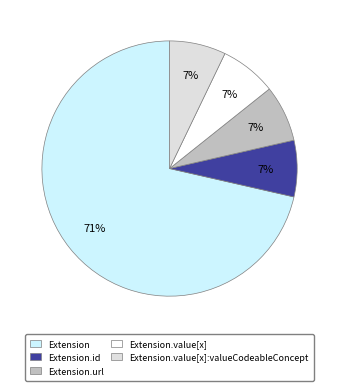

Does any single category account for the majority?

Yes